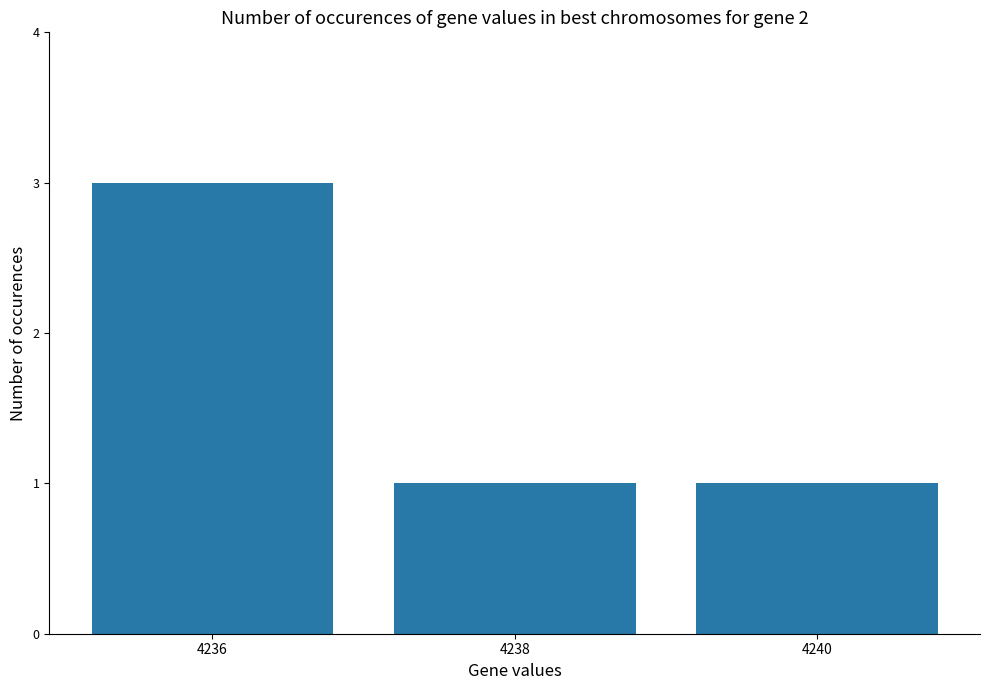

What is the value of the 2nd bar from the left?

1